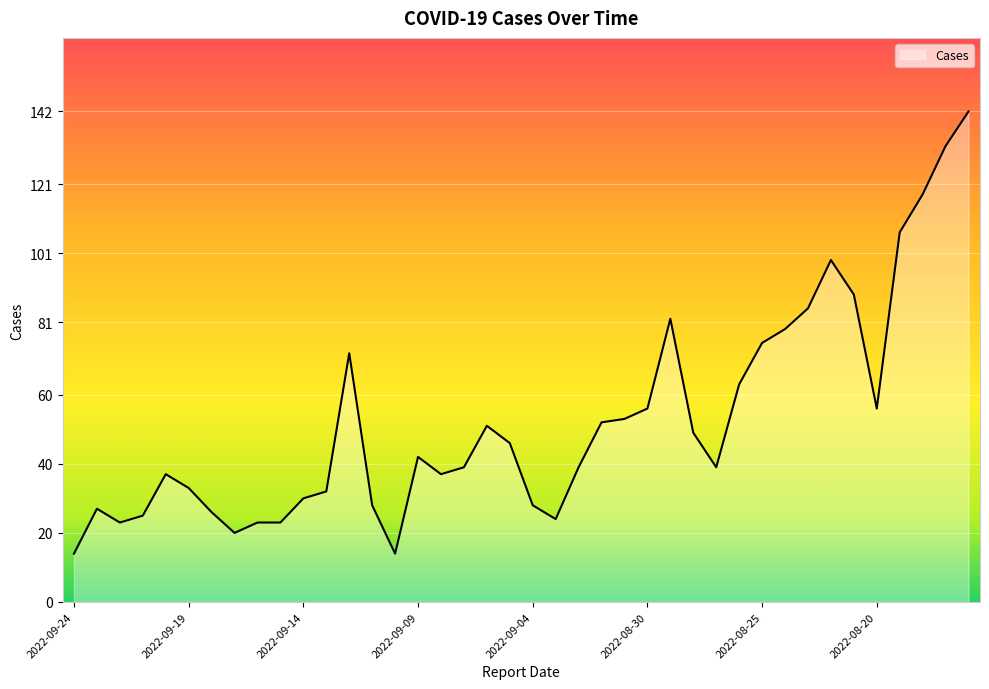

What is the sum of all values?

2109